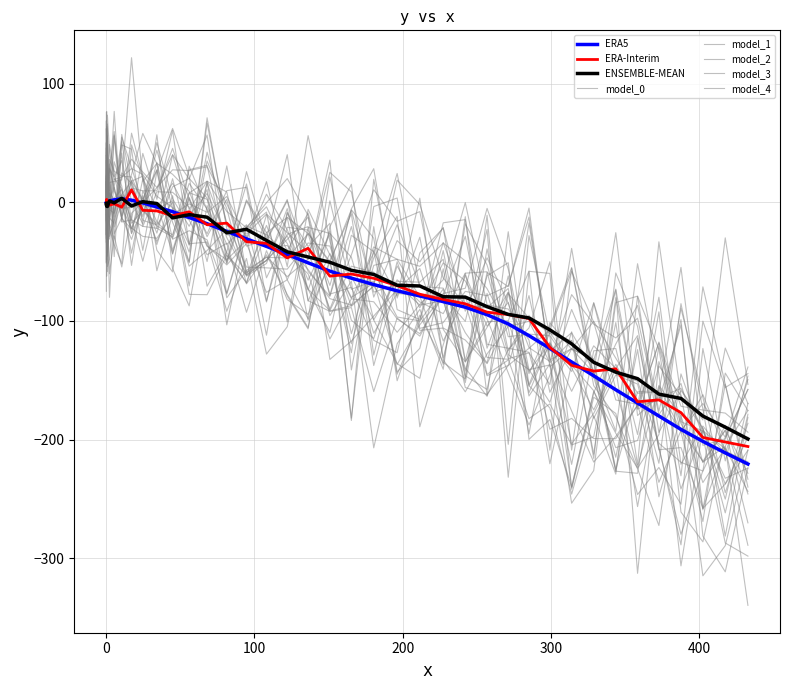

Does the chart display data point markers on the line(s)?

No